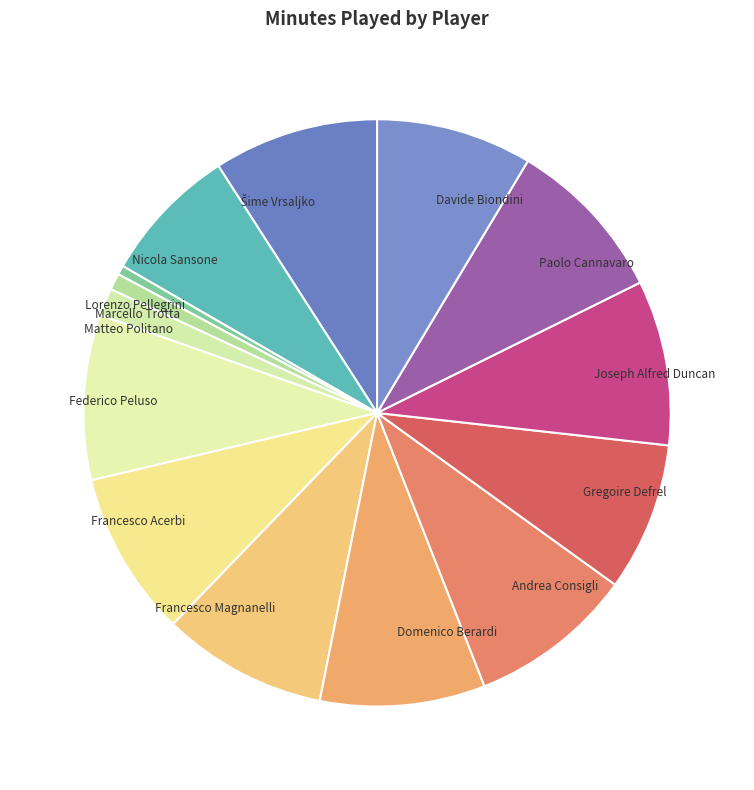

True or false: Domenico Berardi accounts for 9% of the total.

True